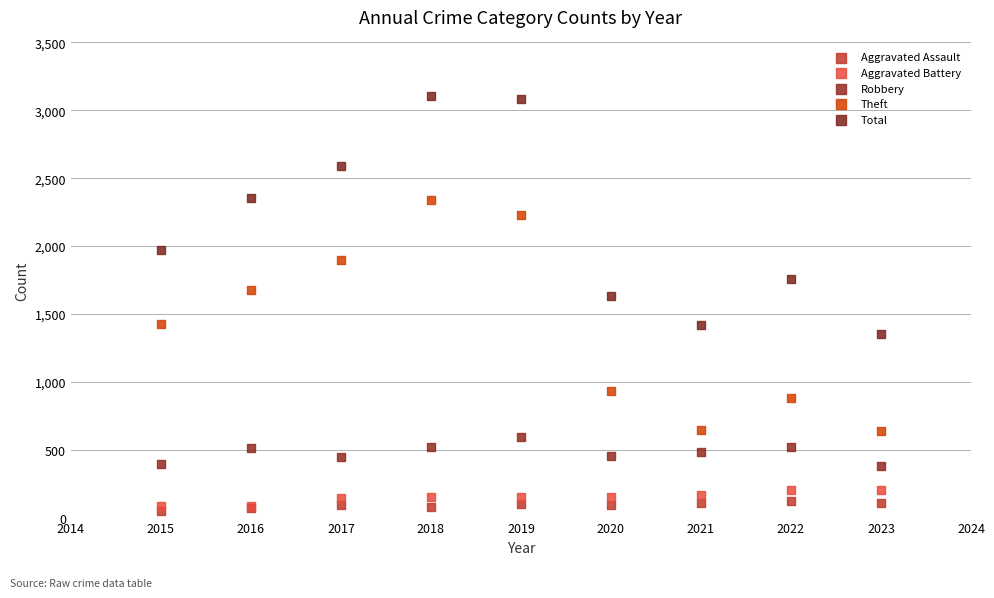

Which series reaches the minimum Y coordinate?

Aggravated Assault